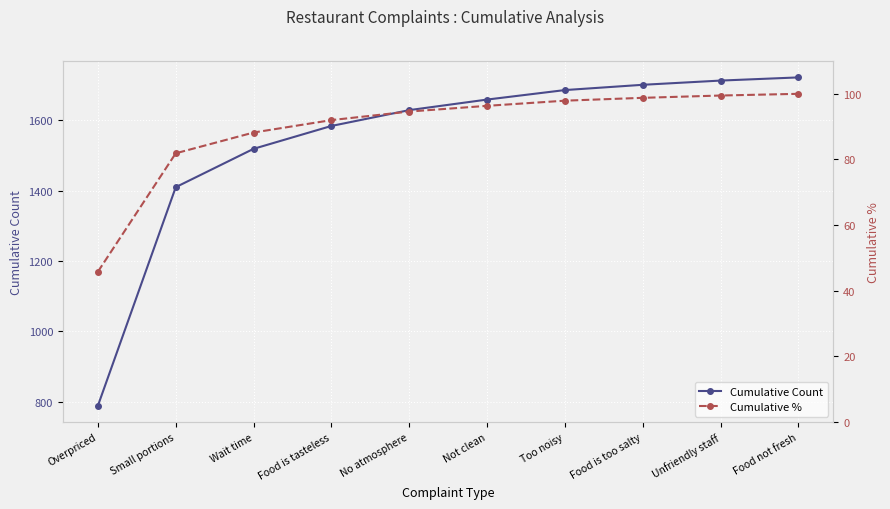

Which series has the largest total across all categories?

Cumulative Count